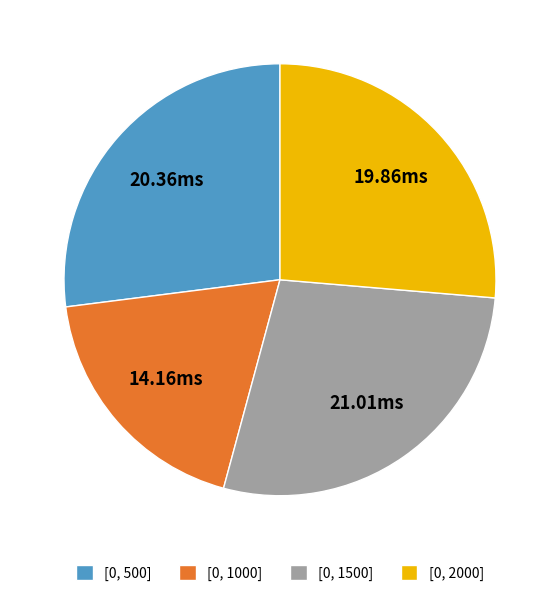

Is there a majority slice in this chart?

No